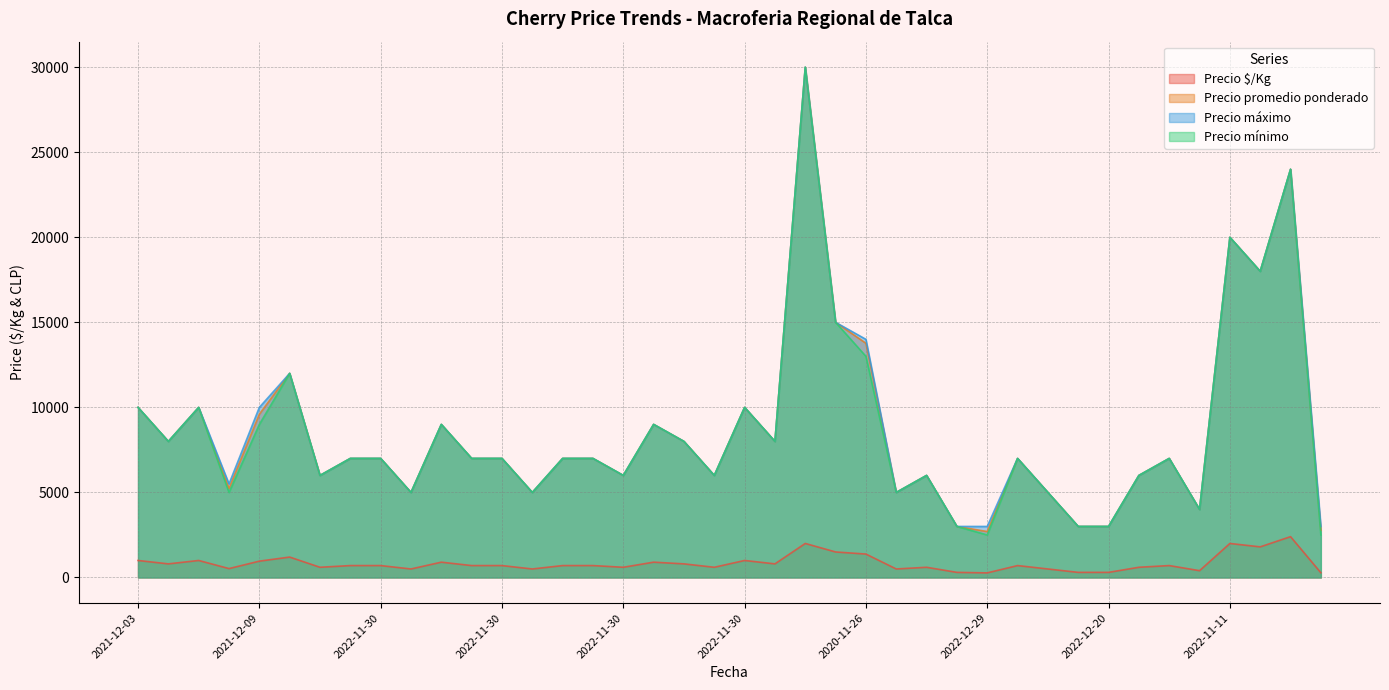

What is the value of the Precio mínimo point at the 23rd from the left?

30000